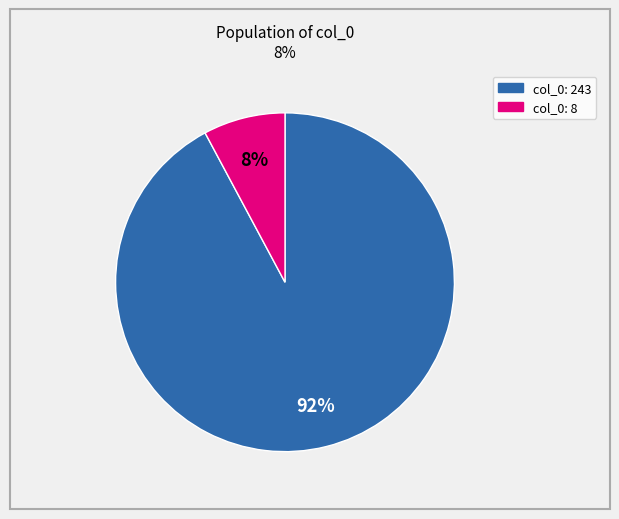

Does any single category account for the majority?

Yes